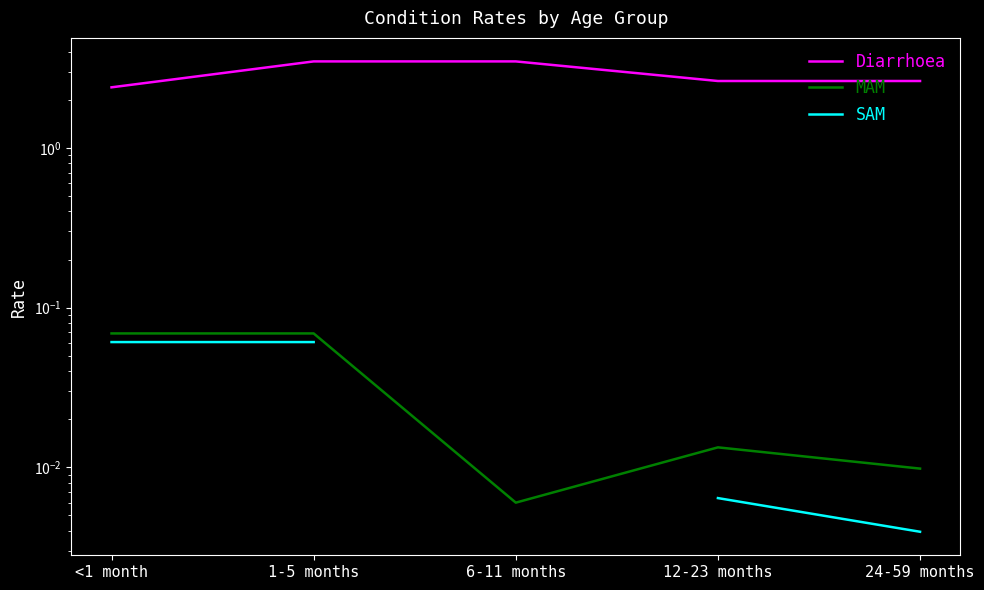

Which series has the widest spread of values?

Diarrhoea